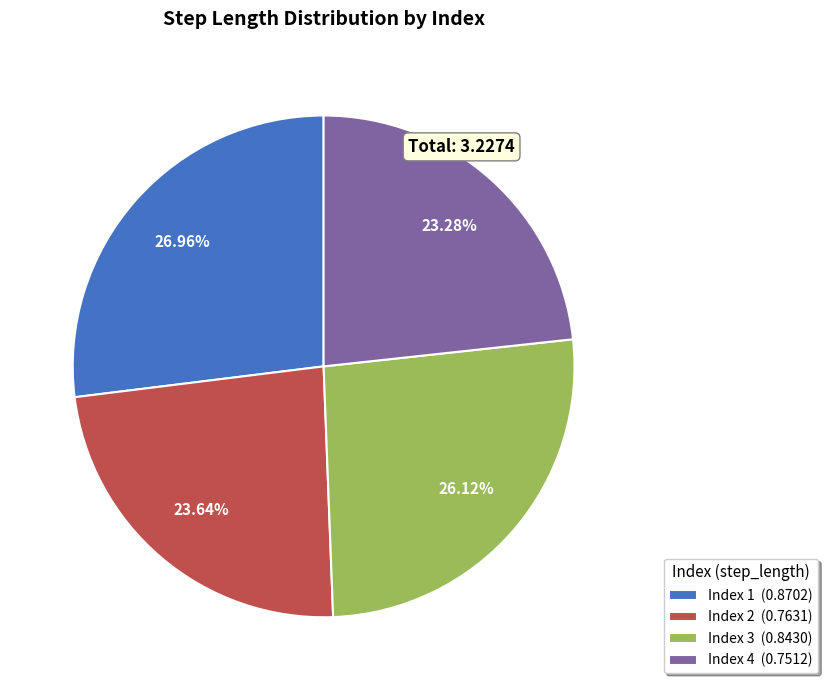

Does any single category account for the majority?

No